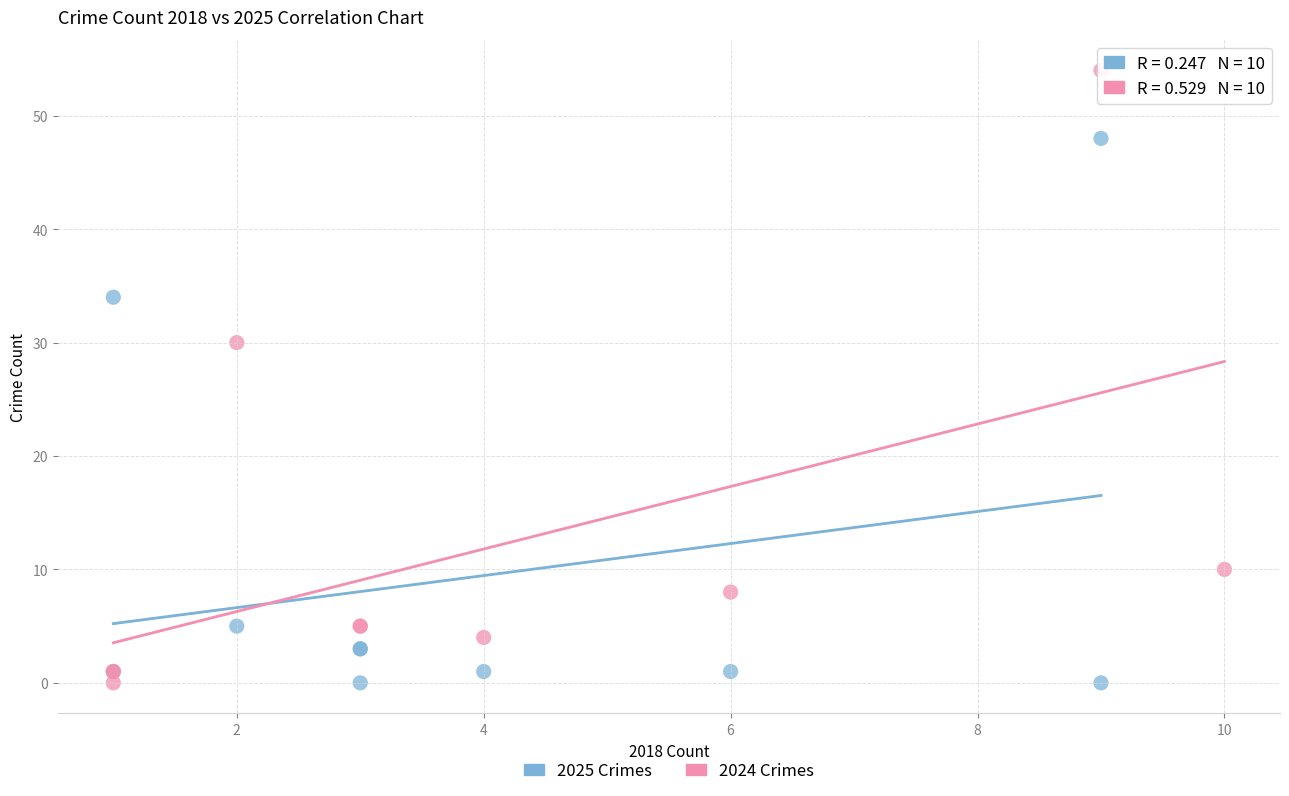

Which series reaches the maximum Y coordinate?

2024 Crimes